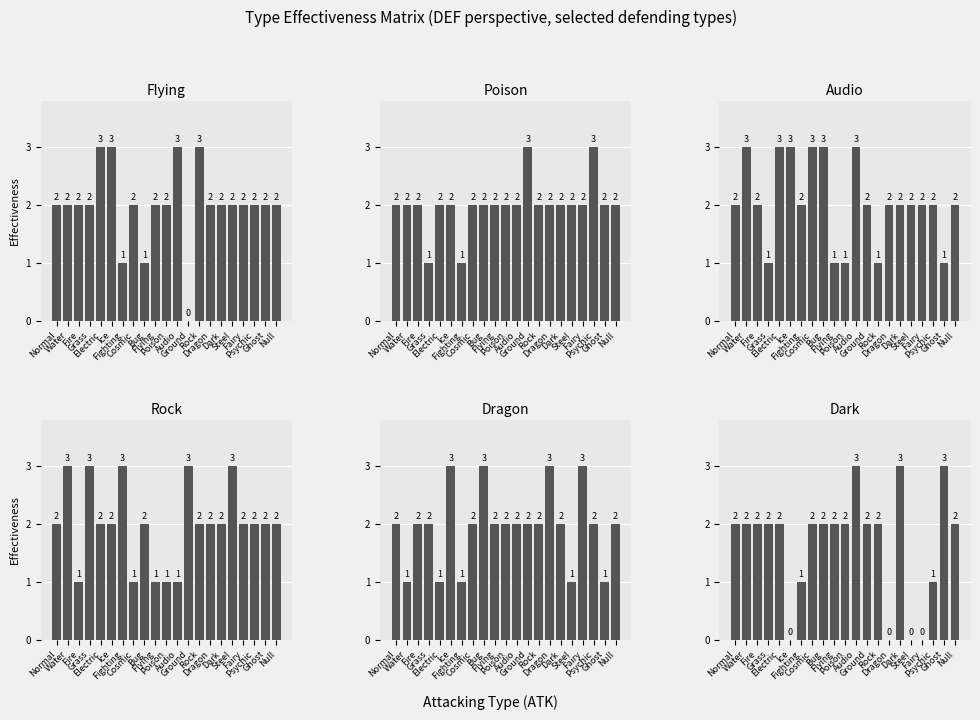

What is the difference between the second highest and minimum values in the Dragon series?

2